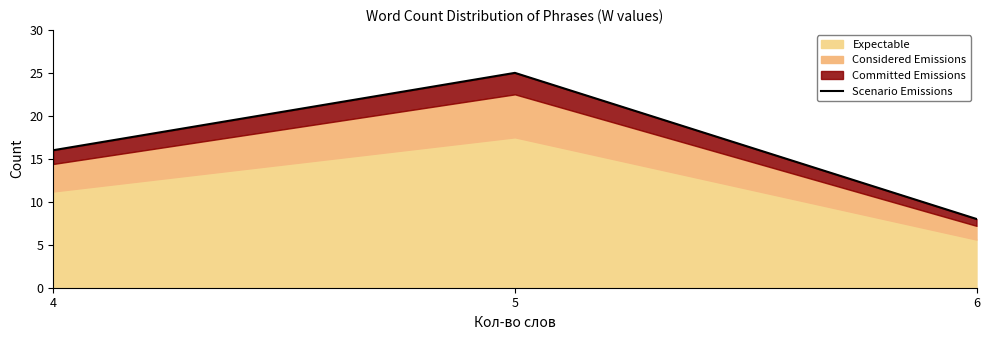

Where does the data first go above 16?

5